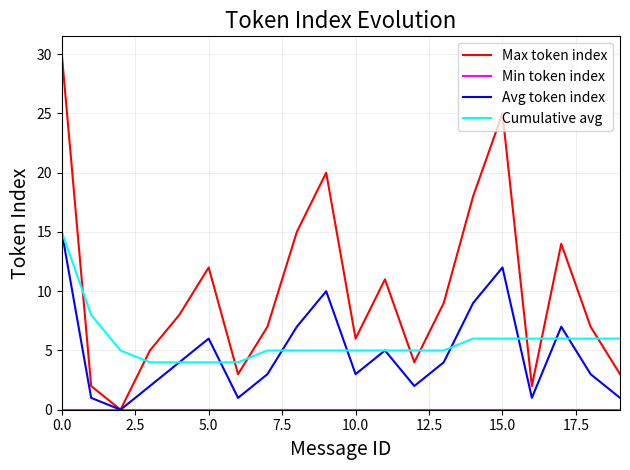

What is the maximum value shown in the chart?

30